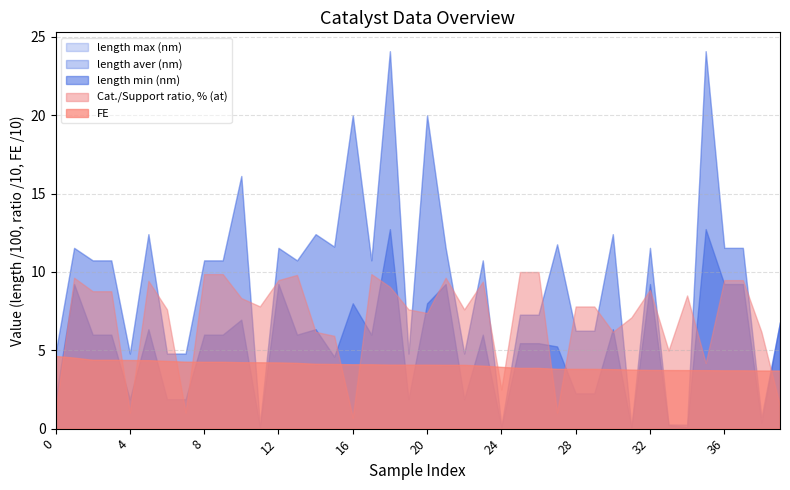

Reading left to right, transcribe all the data shown in this chart.

FE: 46.4	45.3	43.9	43.9	43.8	43.7	43.2	42.7	42.7	42.7	42.4	42.3	42.3	42.0	41.4	41.3	41.1	41.1	40.8	40.8	40.8	40.7	40.7	40.2	39.4	38.8	38.8	38.2	38.2	38.2	38.0	37.6	37.4	37.4	37.4	37.3	37.2	37.2	37.1	37.1
Cat./Support ratio, % (at): 10.3	96.3	87.7	87.7	10.3	94.3	76.1	10.3	98.7	98.7	83.3	78.0	94.8	98.1	61.8	59.2	7.0	98.7	90.5	76.1	73.8	96.3	76.1	93.8	25.0	100.0	100.0	10.3	78.0	78.0	61.8	71.0	88.6	49.9	85.0	41.9	94.8	94.8	61.8	14.5
length min (nm): 187.5	923.1	600.0	600.0	187.5	634.8	187.5	187.5	600.0	600.0	695.6	10.0	923.1	600.0	634.8	459.5	800.0	600.0	1273.5	187.5	800.0	923.1	187.5	600.0	9.0	545.5	545.5	524.7	225.0	225.0	634.8	6.8	923.1	22.5	10.0	1273.5	923.1	923.1	37.5	680.0
length aver (nm): 479.2	1153.8	1074.0	1074.0	479.2	1241.3	479.2	479.2	1074.0	1074.0	1612.6	25.0	1153.8	1074.0	1241.3	1162.0	2000.0	1074.0	2409.3	479.2	2000.0	1153.8	479.2	1074.0	17.7	727.3	727.3	1176.5	625.0	625.0	1241.3	8.2	1153.8	26.9	25.0	2409.3	1153.8	1153.8	72.5	680.0
length max (nm): 479.2	1153.8	1074.0	1074.0	479.2	1241.3	479.2	479.2	1074.0	1074.0	1612.6	25.0	1153.8	1074.0	1241.3	1162.0	2000.0	1074.0	2409.3	479.2	2000.0	1153.8	479.2	1074.0	17.7	727.3	727.3	1176.5	625.0	625.0	1241.3	8.2	1153.8	26.9	25.0	2409.3	1153.8	1153.8	72.5	680.0